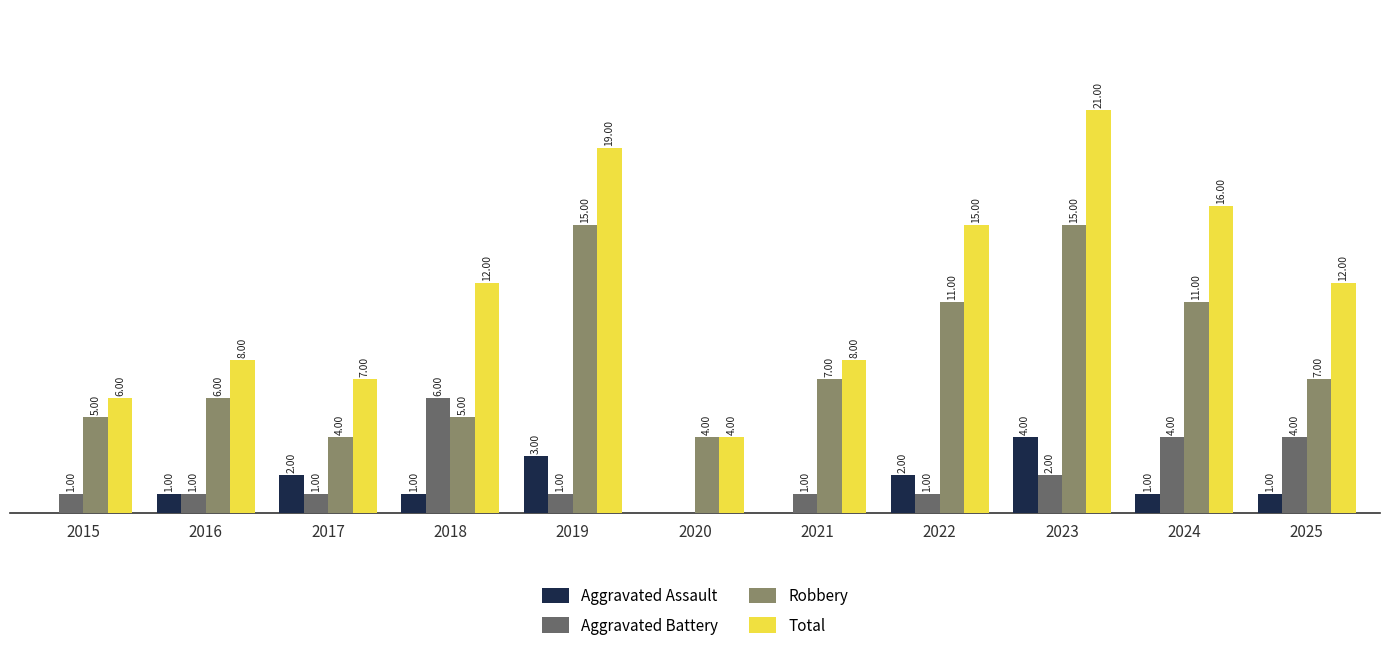

Which series has the largest total across all categories?

Total